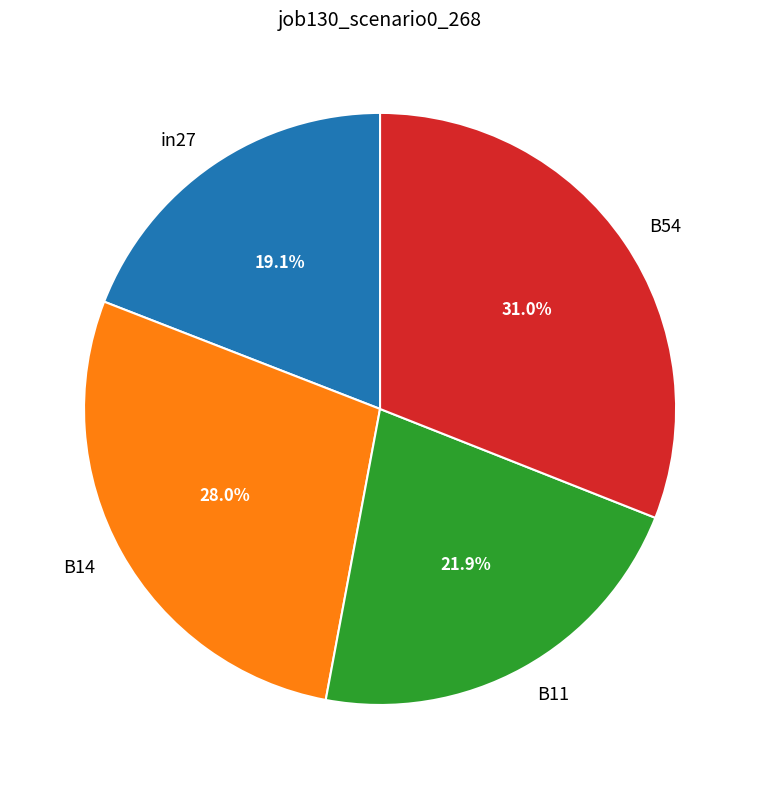

Between B14 and in27, which is larger?

B14